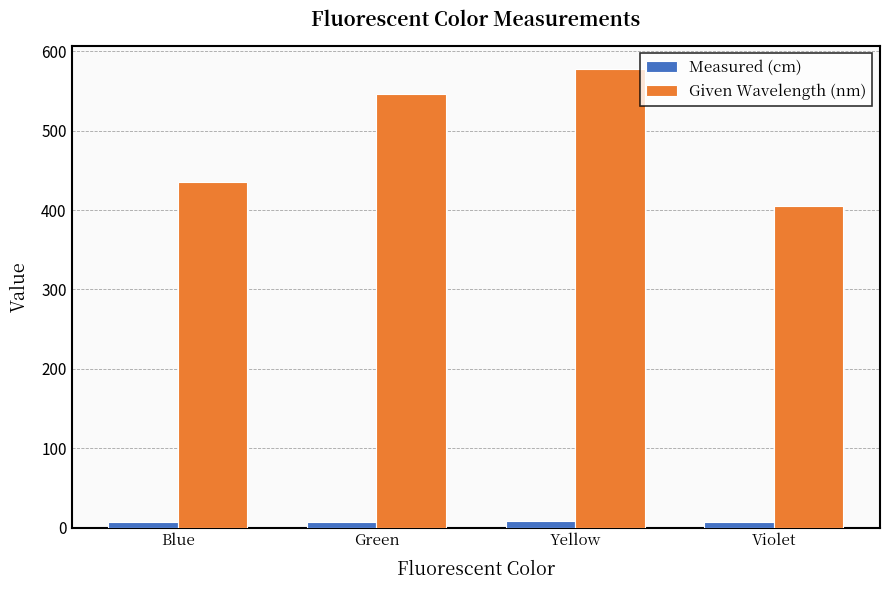

What position from the right is Green?

3